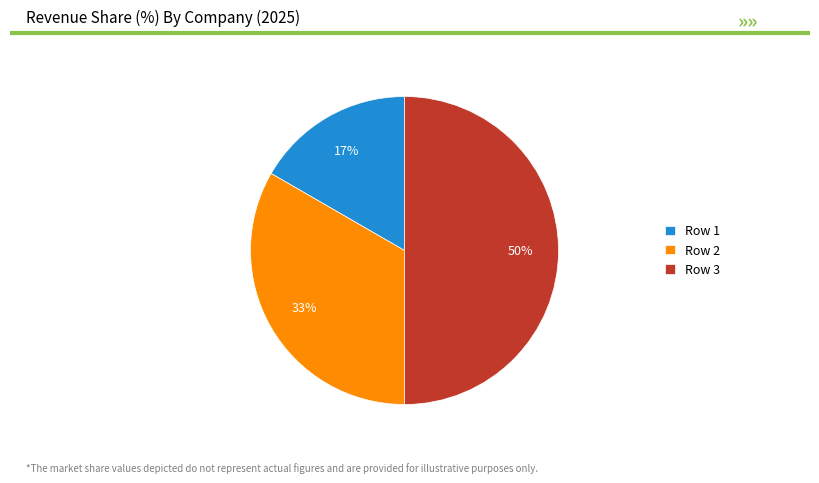

Count the number of slices in the pie.

3